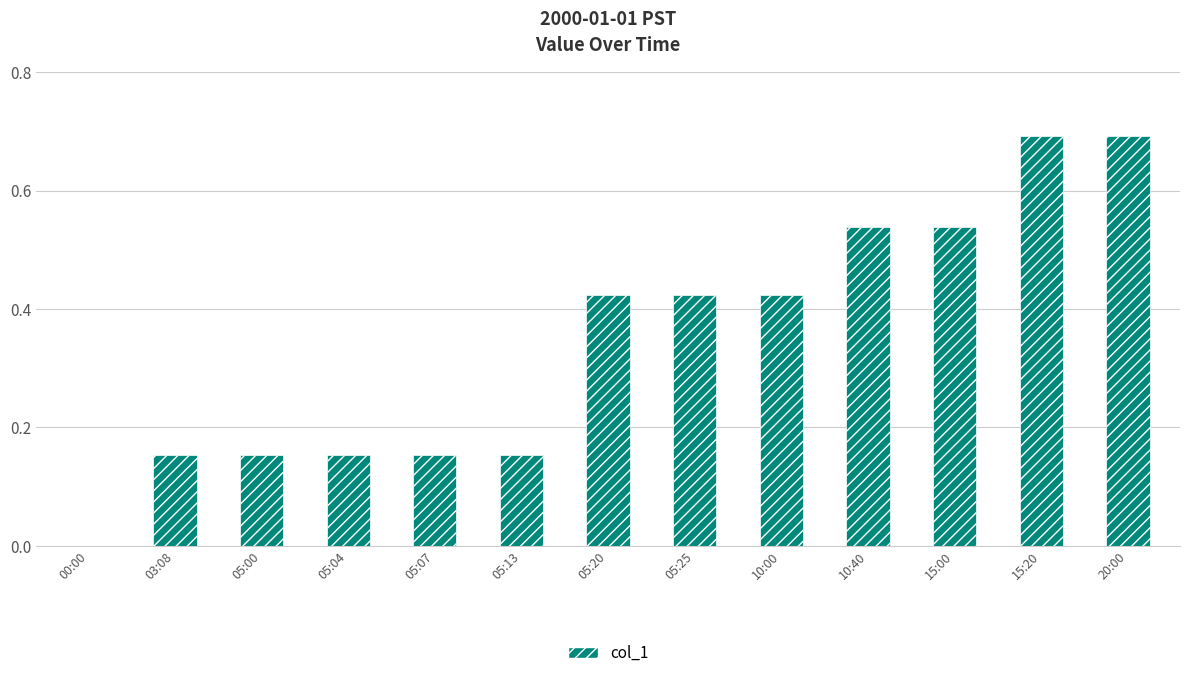

The value at 15:20 is 0.7. True or false?

True